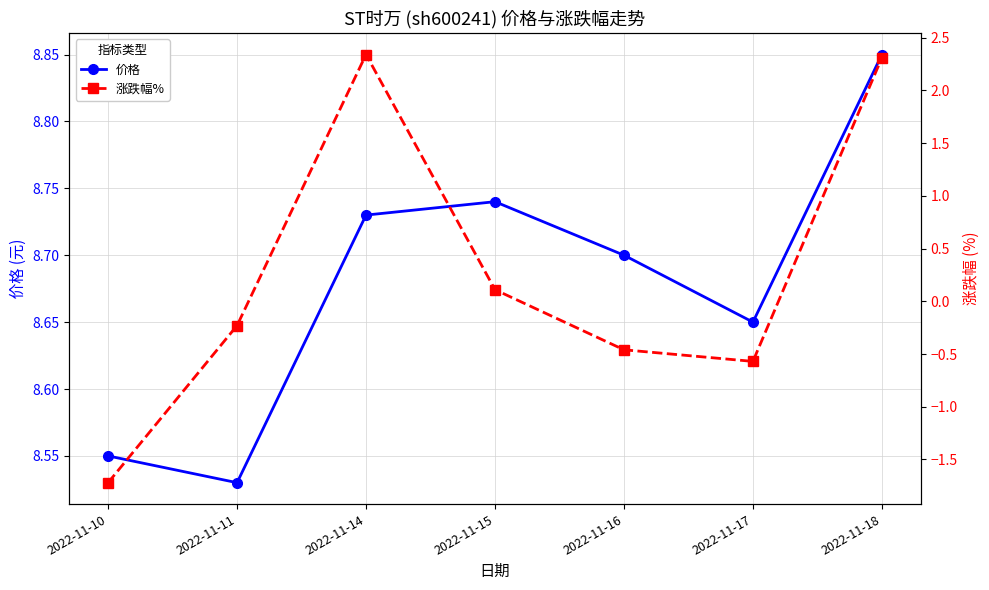

Which series has the largest total across all categories?

价格